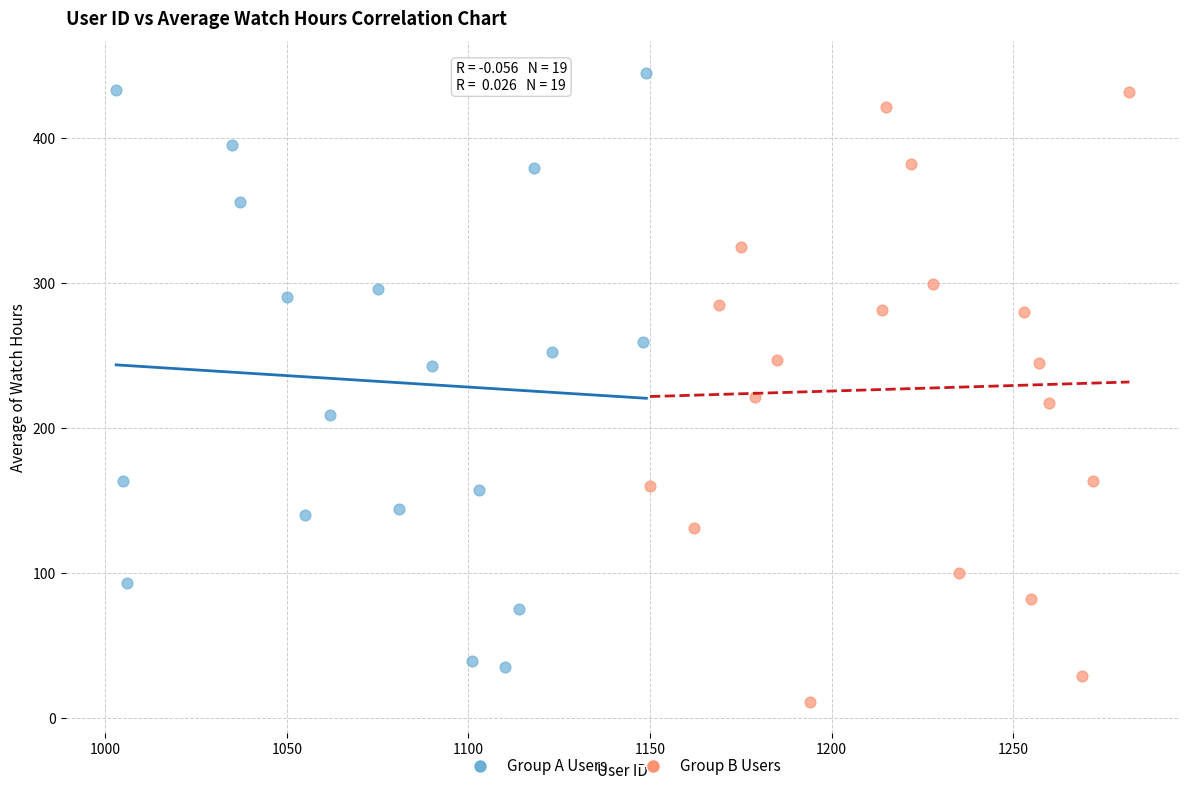

Which series contains the lowest Y value?

Group B Users